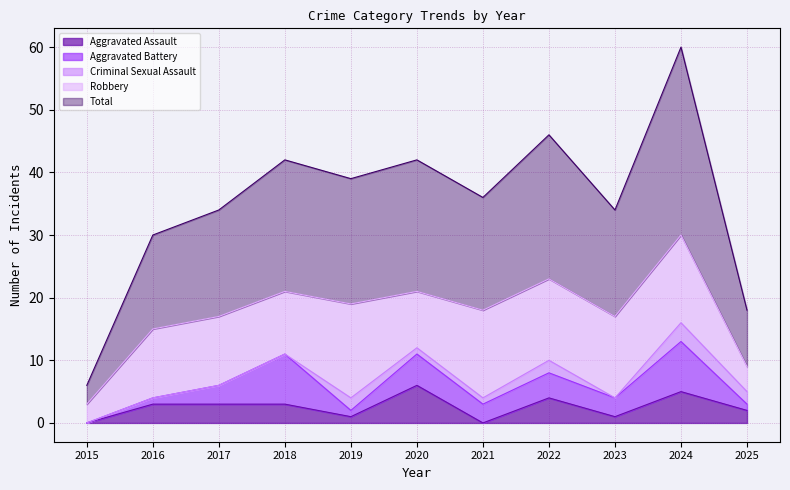

How many values in the Total series are below 18?

5